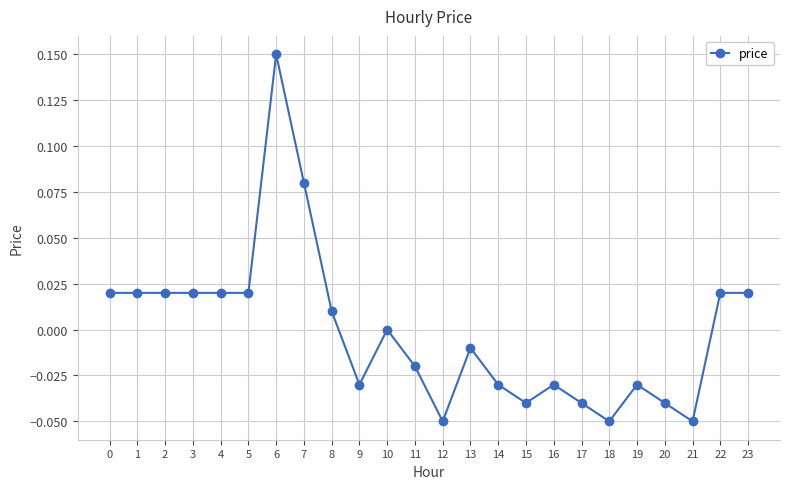

How many categories are shown in the chart?

24